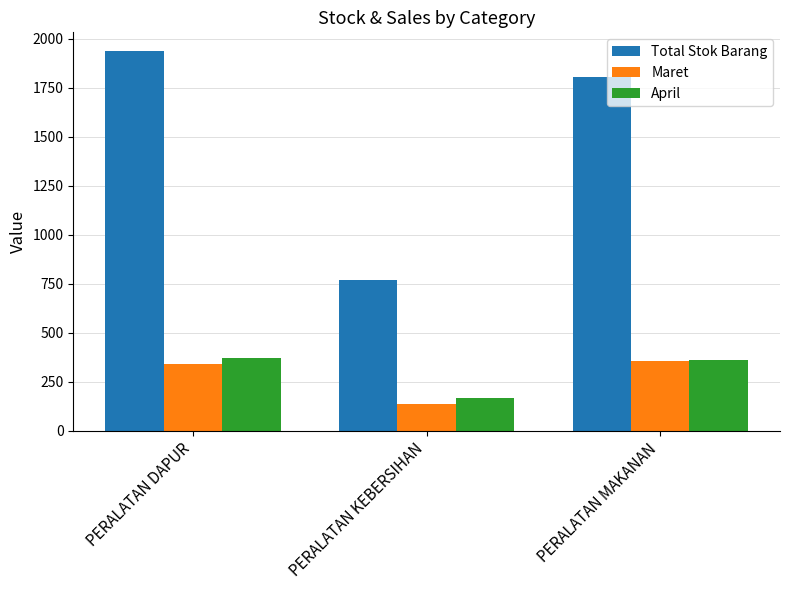

Which series has the largest total across all categories?

Total Stok Barang